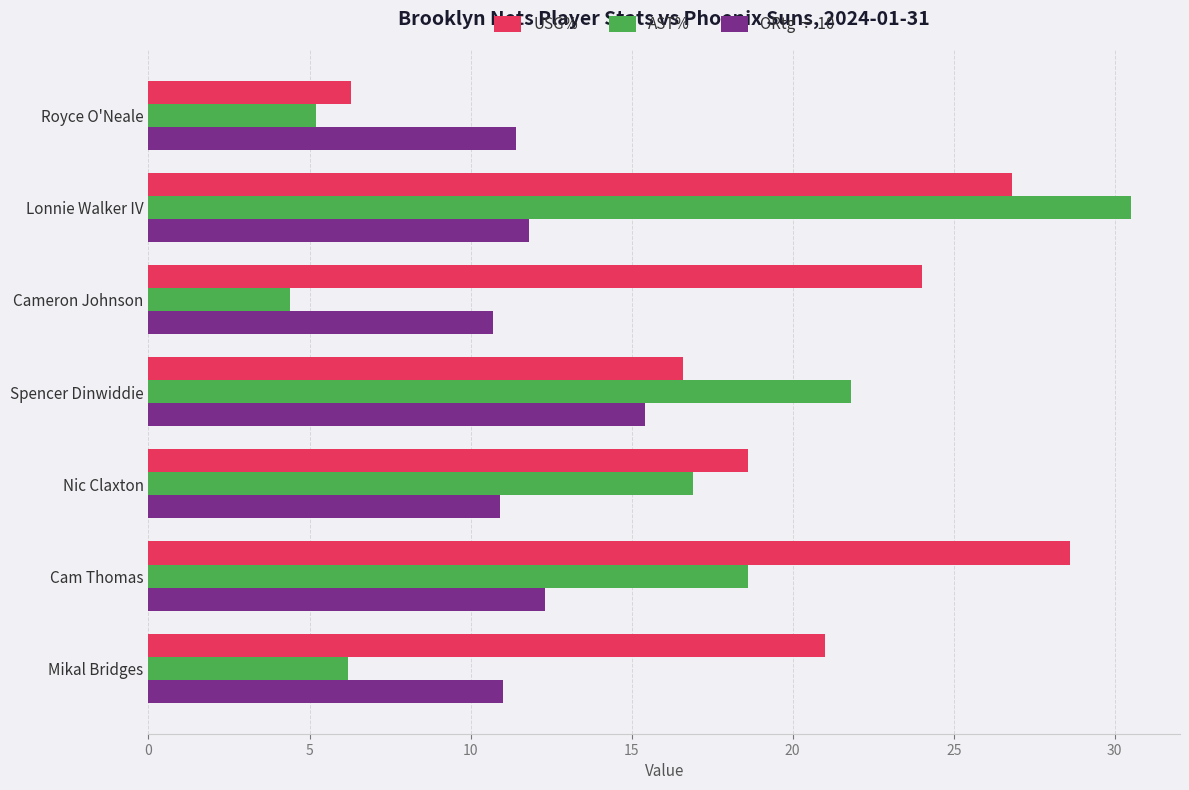

Is it true that USG% equals 16.3 at Cameron Johnson?

False